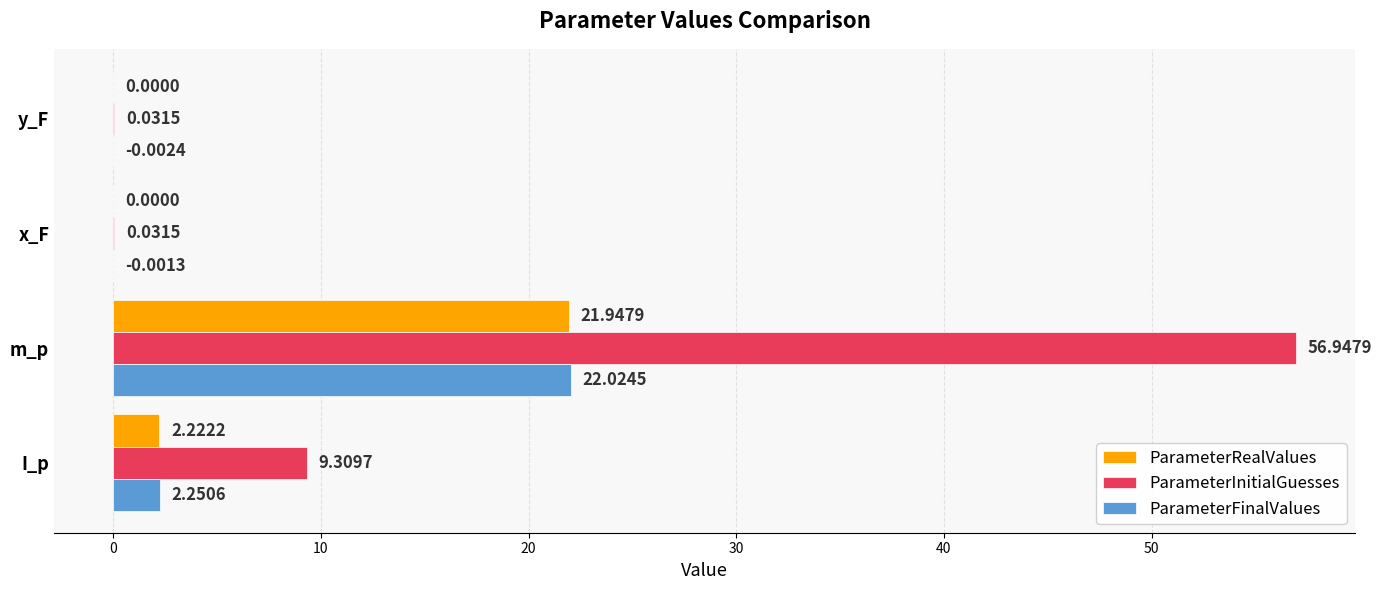

Is the value of ParameterRealValues at I_p greater than the value of ParameterFinalValues at m_p?

No